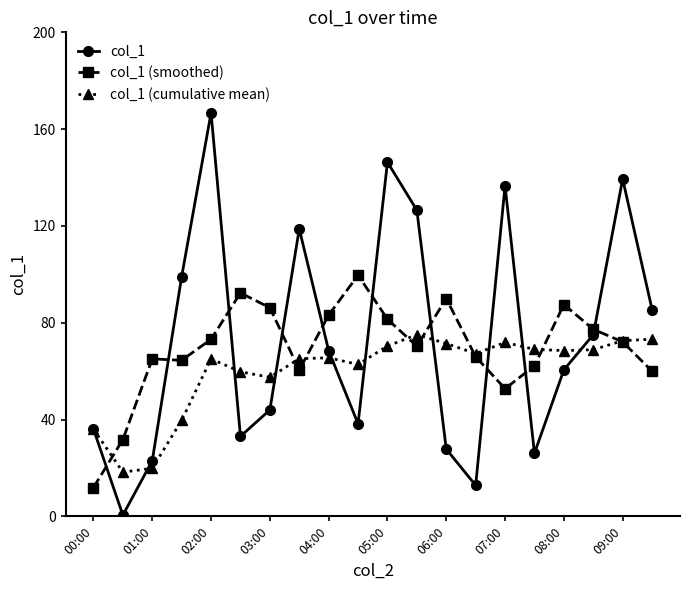

What is the value of the col_1 (smoothed) point at the 16th from the left?

62.2